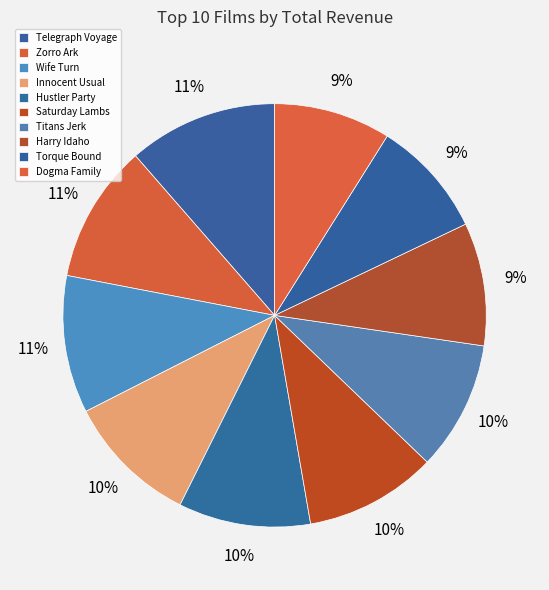

What is the change in value from Wife Turn to Innocent Usual?

-7.0